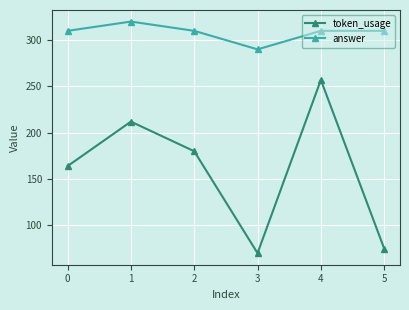

At how many categories does at least one series exceed 305?

5